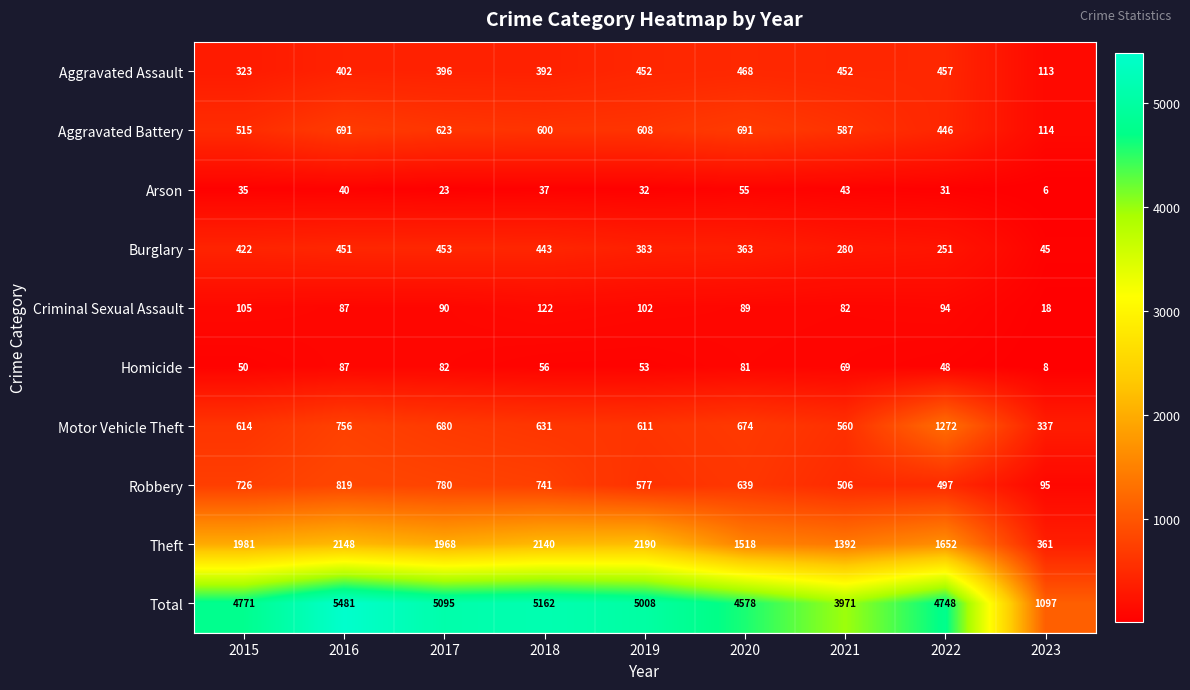

What is the sum of all Total values?

39911